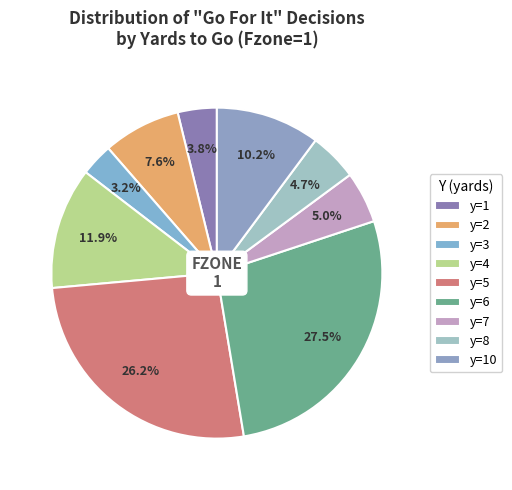

Count the number of slices in the pie.

9